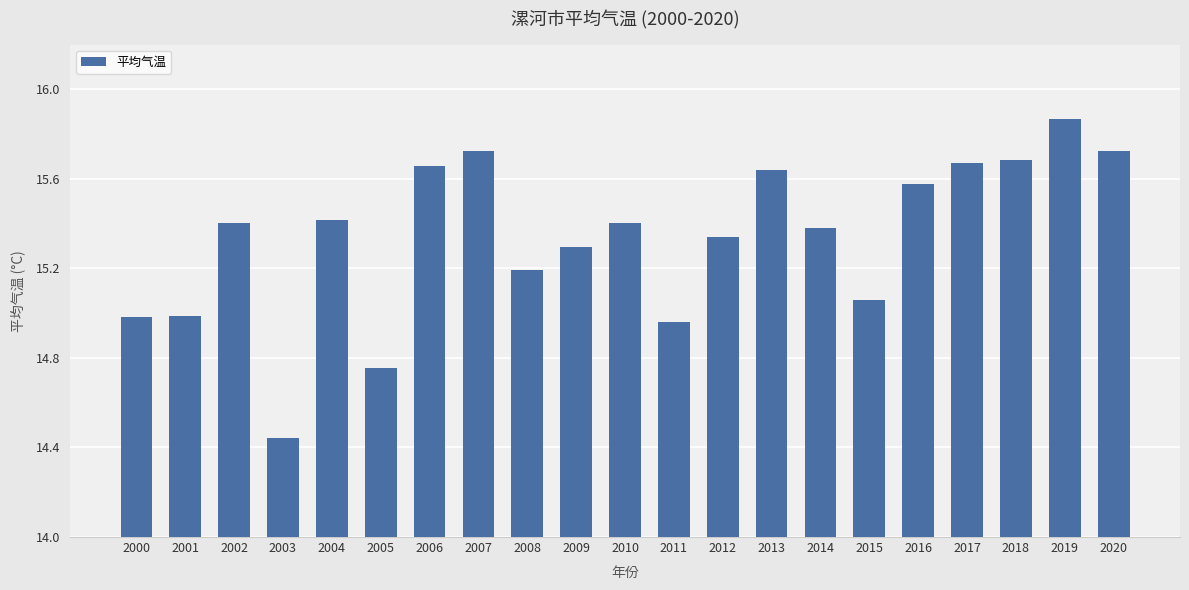

What is the value of the 3rd bar from the left?

15.4